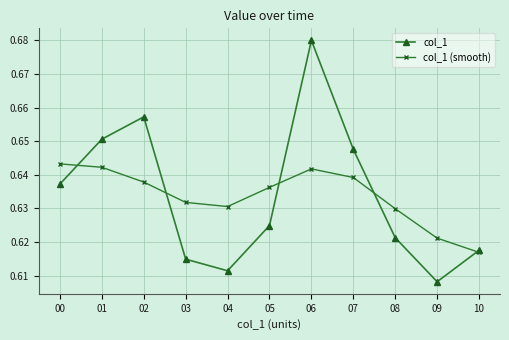

Between 01 and 04, which series saw the biggest shift?

col_1